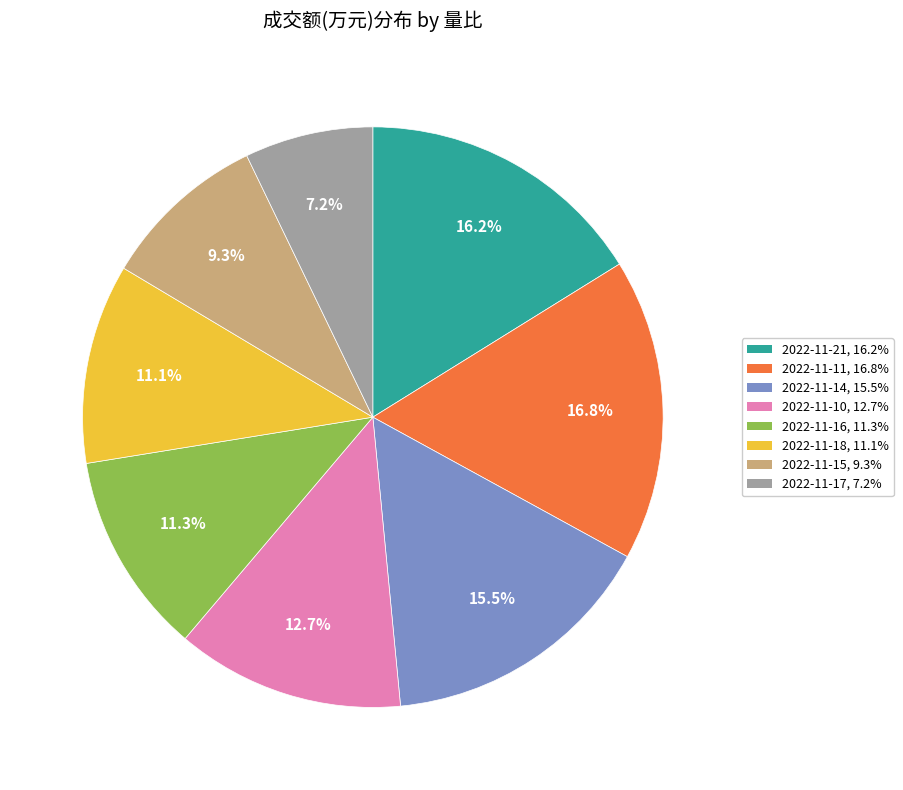

Does any single category account for the majority?

No